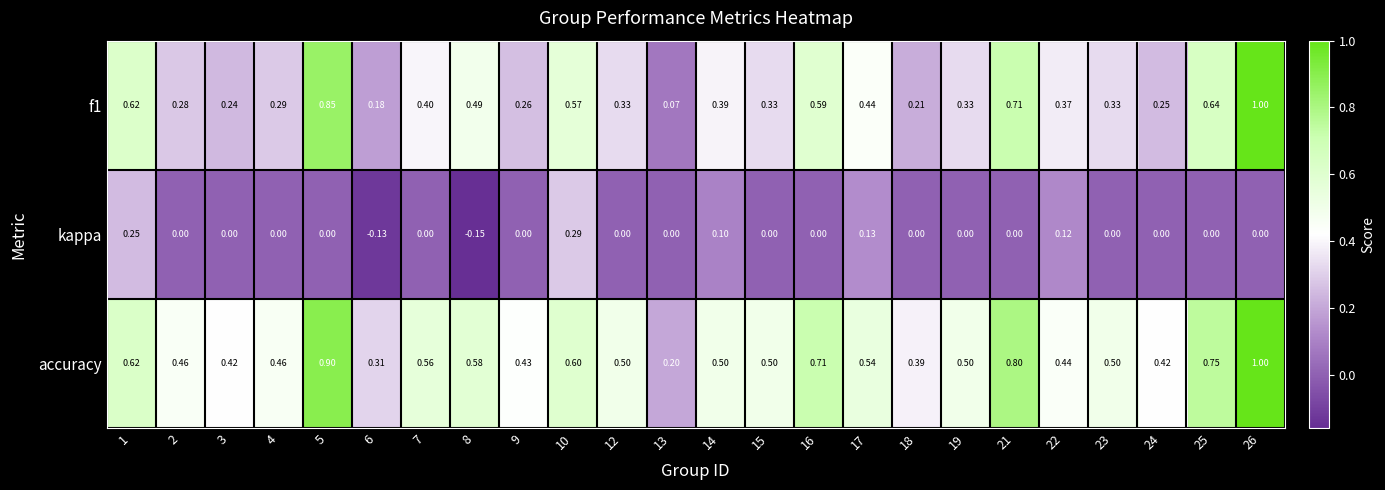

Which series has the largest total across all categories?

accuracy